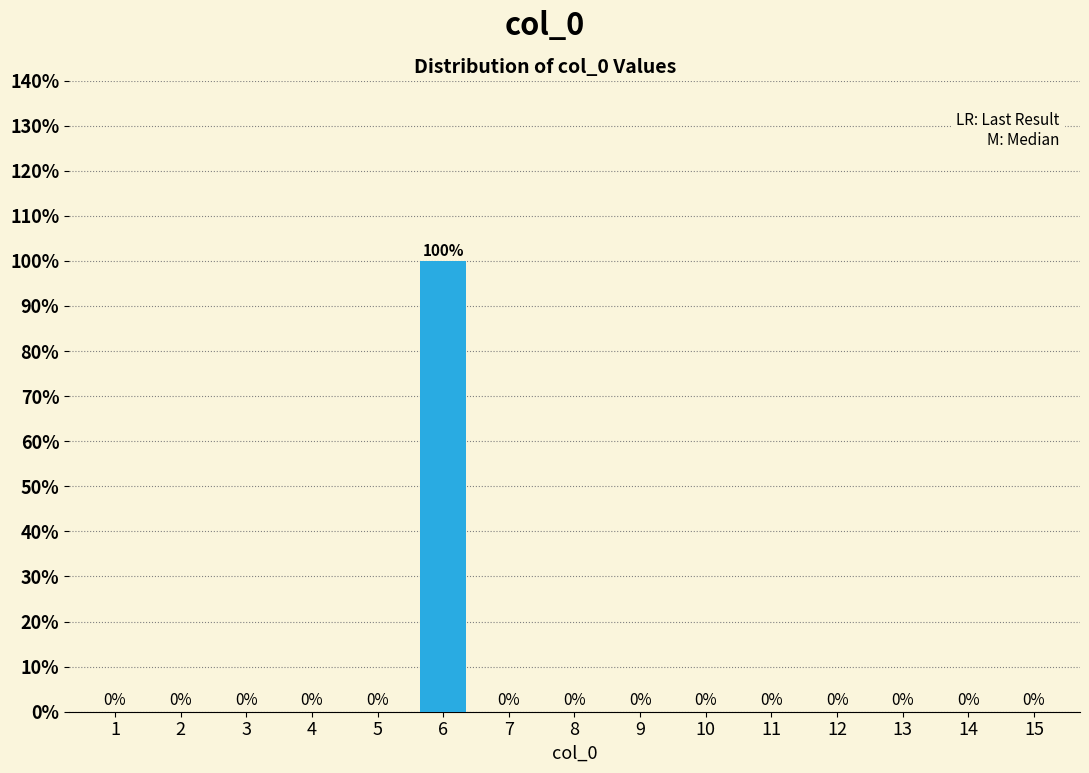

Reading right to left, list all the values displayed in this chart.

15=0	14=0	13=0	12=0	11=0	10=0	9=0	8=0	7=0	6=100	5=0	4=0	3=0	2=0	1=0